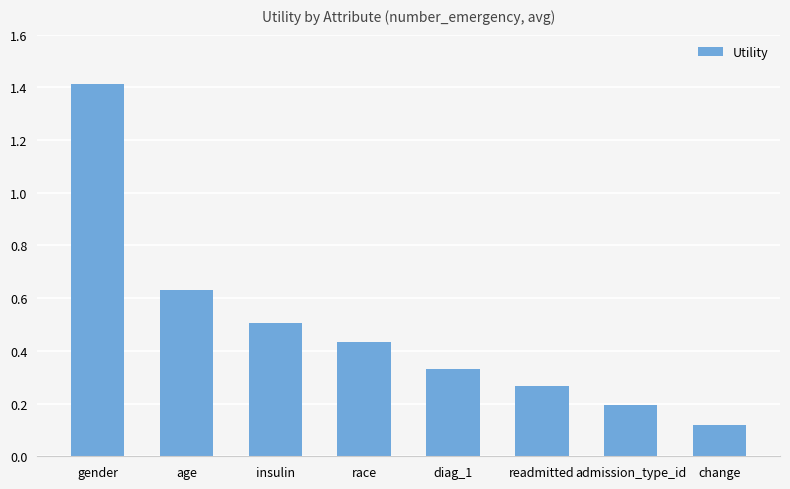

What is the difference between the maximum and minimum values?

1.3